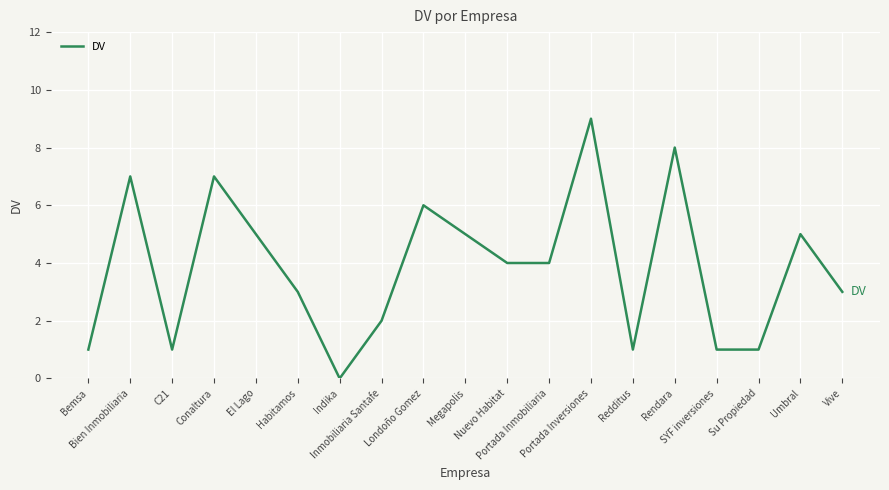

What is the ratio of the value at Su Propiedad to the value at Habitamos?

0.3